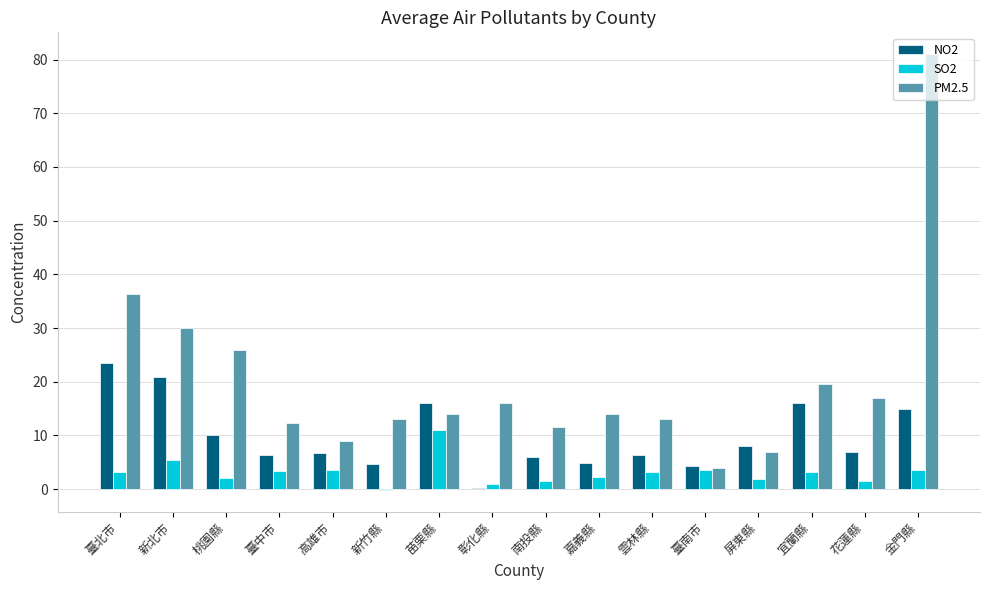

What is the difference between the NO2 values at 臺中市 and 花蓮縣?

0.6